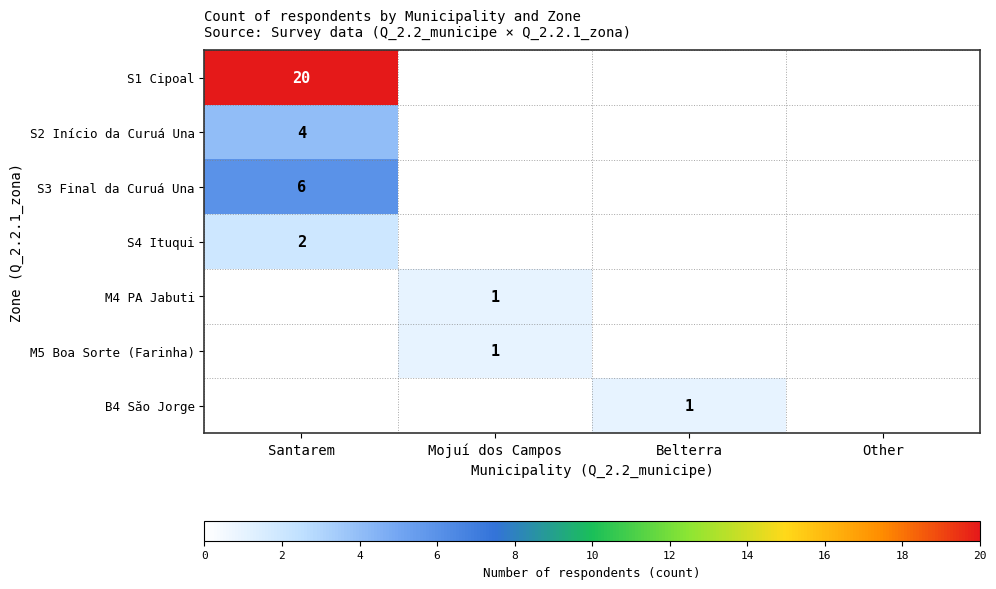

The value of M4 PA Jabuti at Mojuí dos Campos is 0. True or false?

False